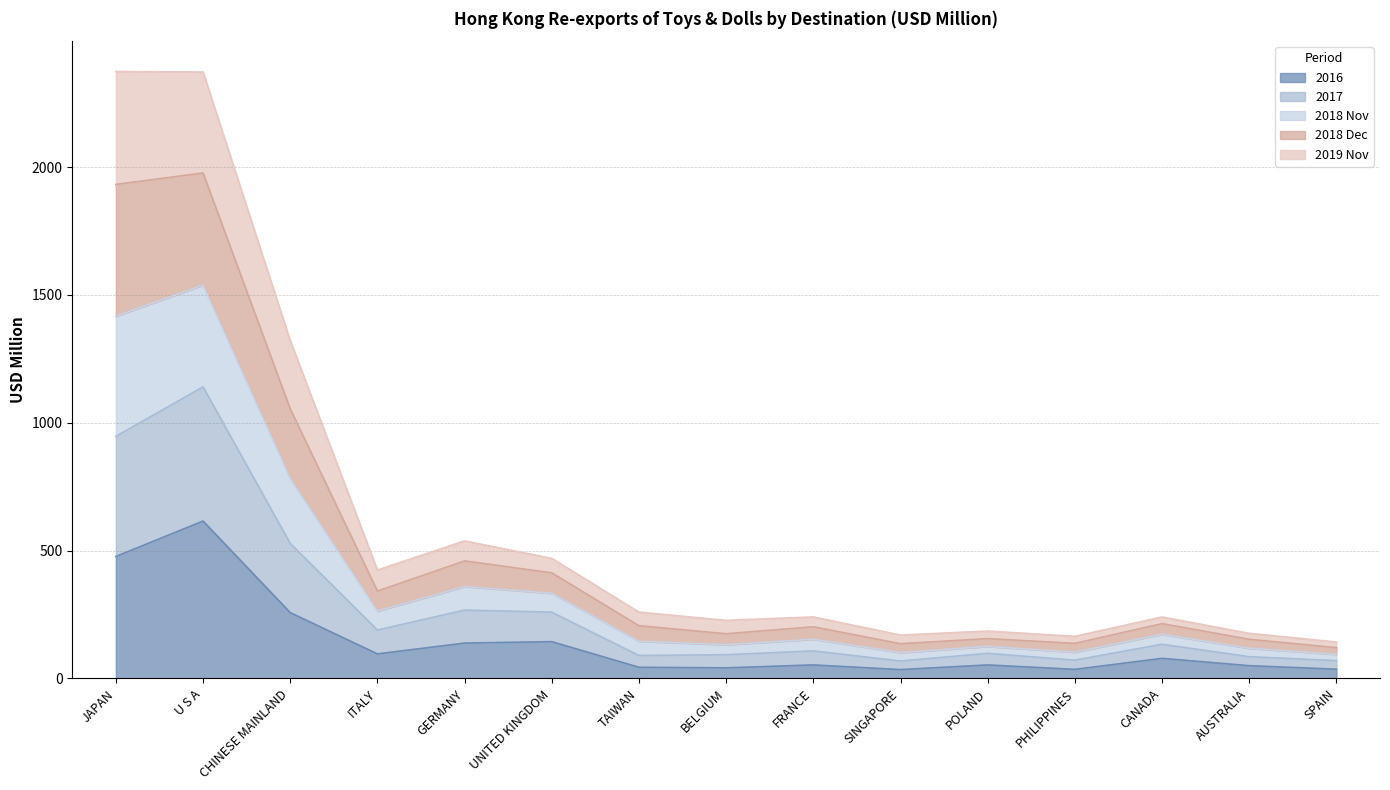

True or false: 2018_Dec and 2017 intersect in this chart.

False